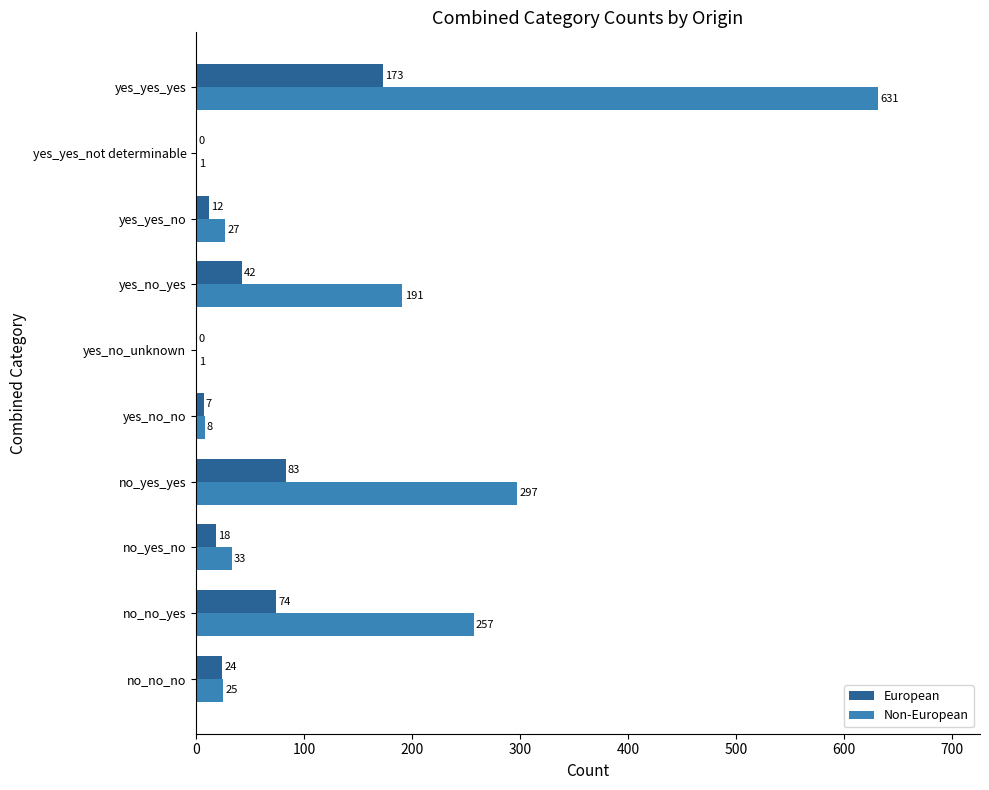

True or false: European has a value of 7 at yes_no_no.

True